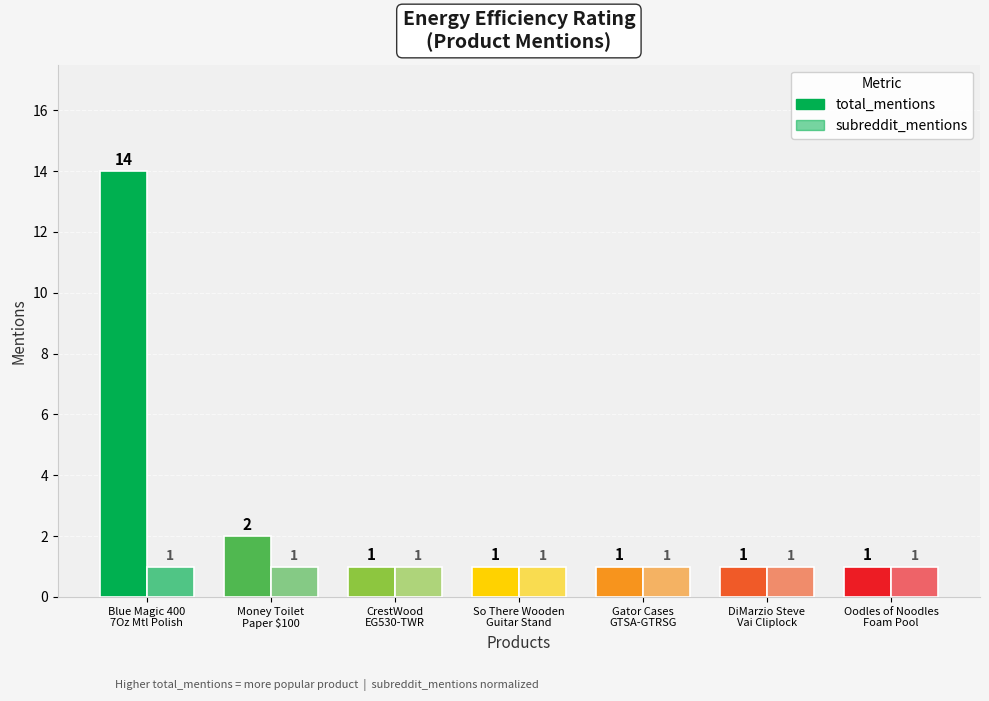

How many data points does each series have?

7